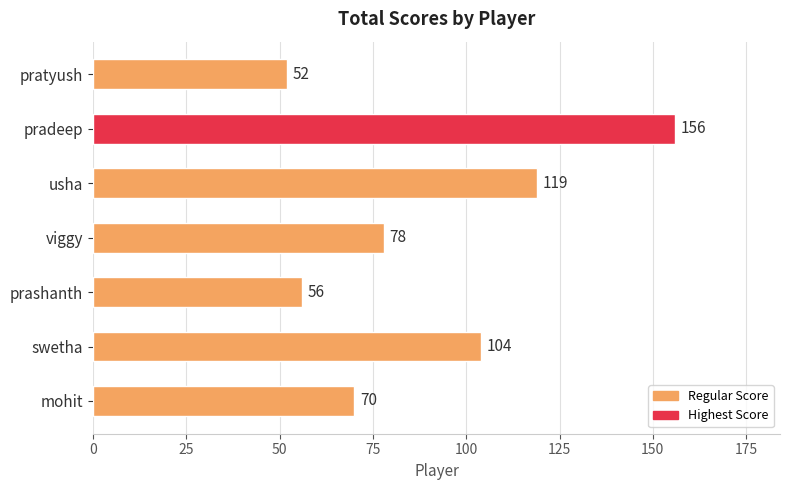

What is the sum of all values?

635